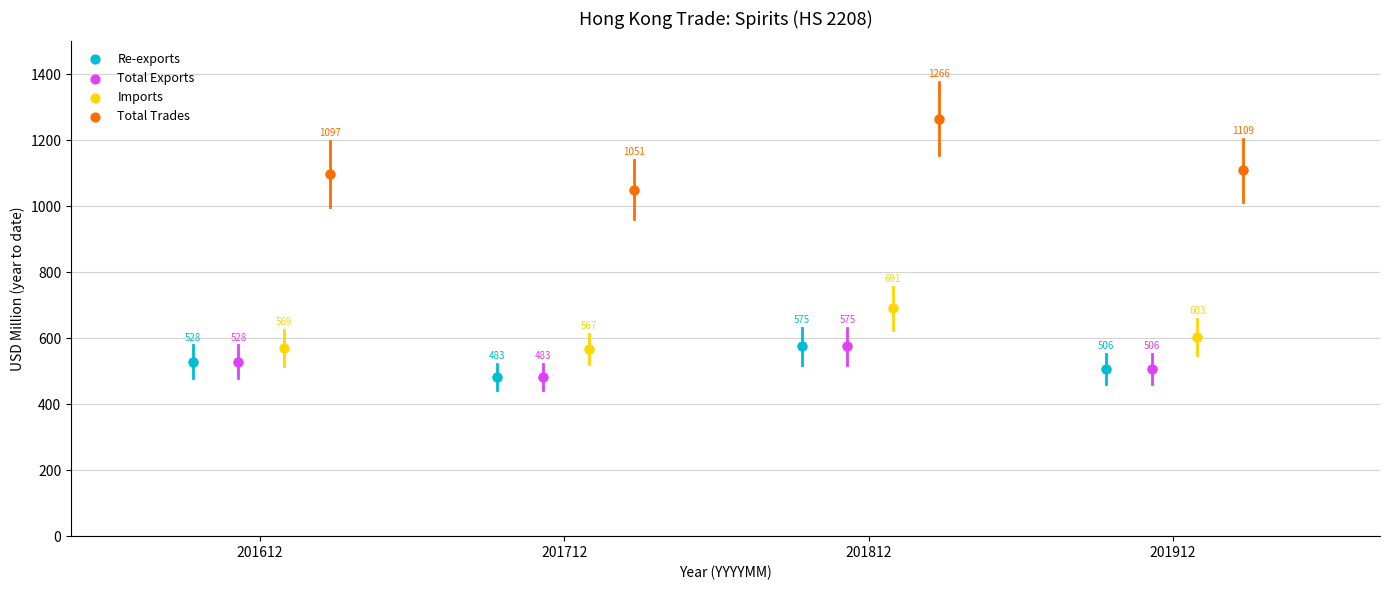

Which series reaches the maximum Y coordinate?

Total Trades